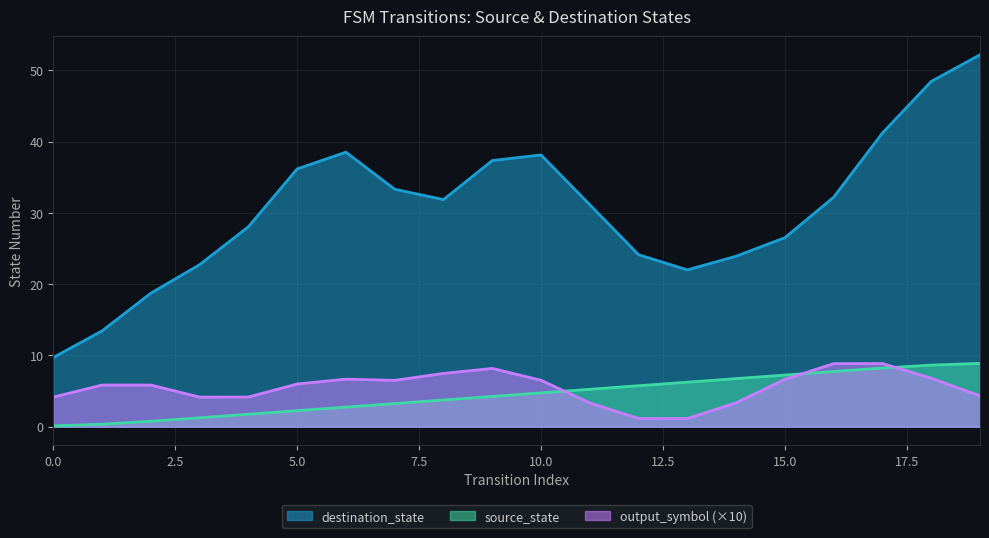

Which series has the widest spread of values?

destination_state